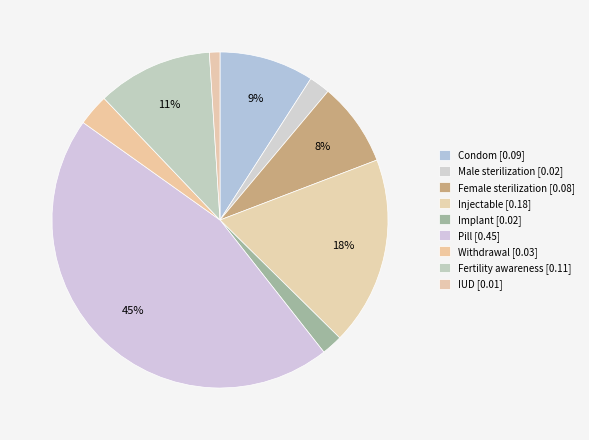

To the nearest percent, what is the average slice percentage?

11%